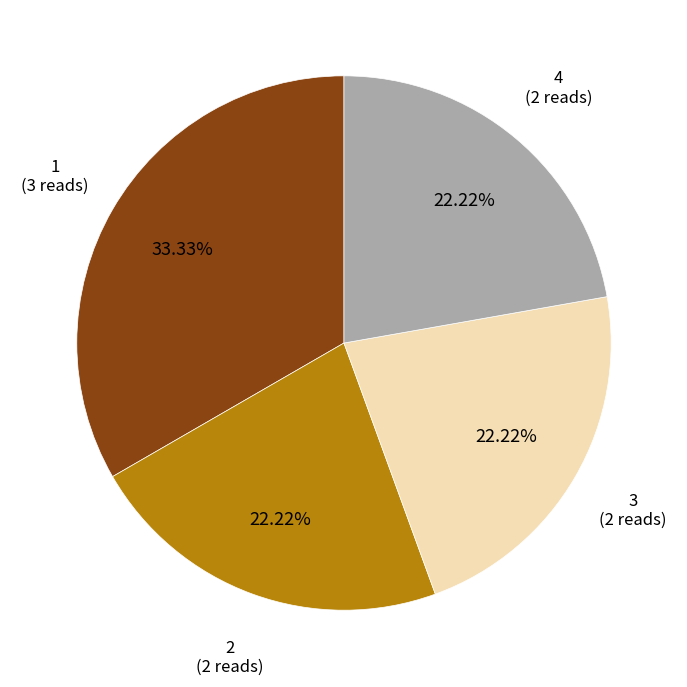

Is there any slice that represents more than half of the pie?

No